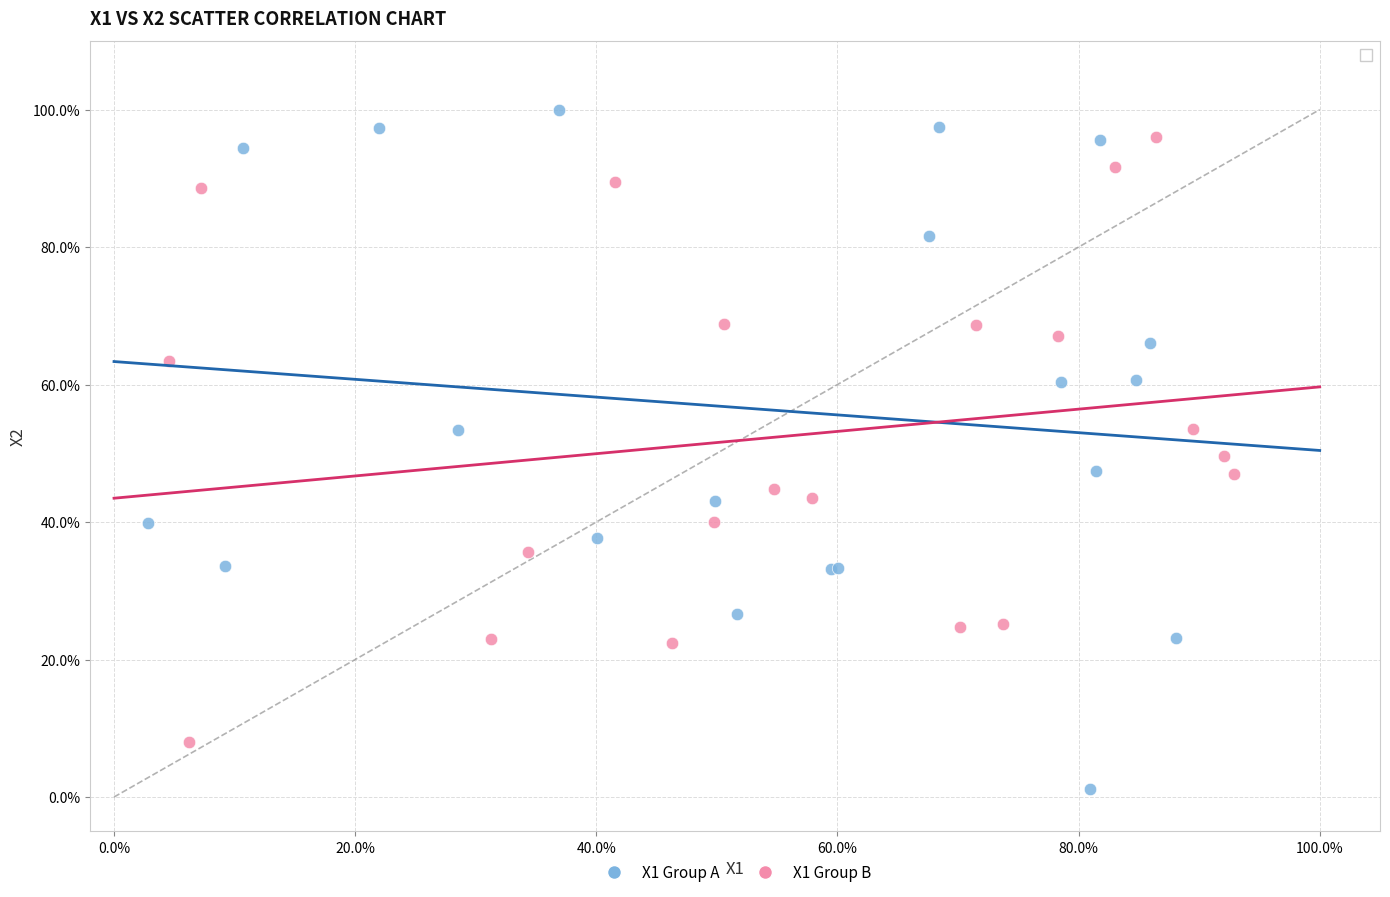

What are all the series names shown in the legend?

X1 Group A, X1 Group B